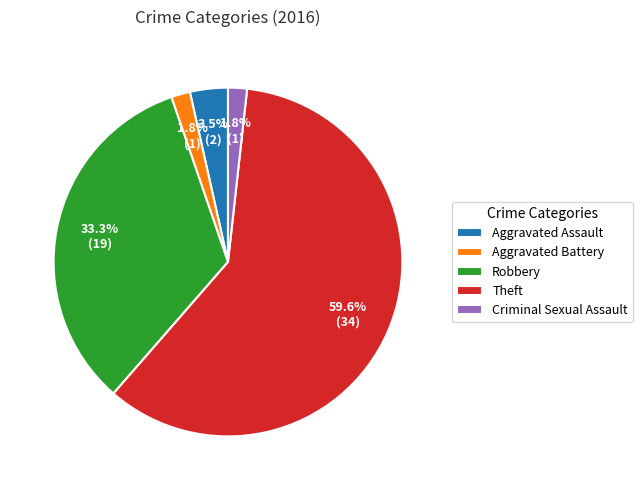

What portion of the pie excludes Theft?

40.4%